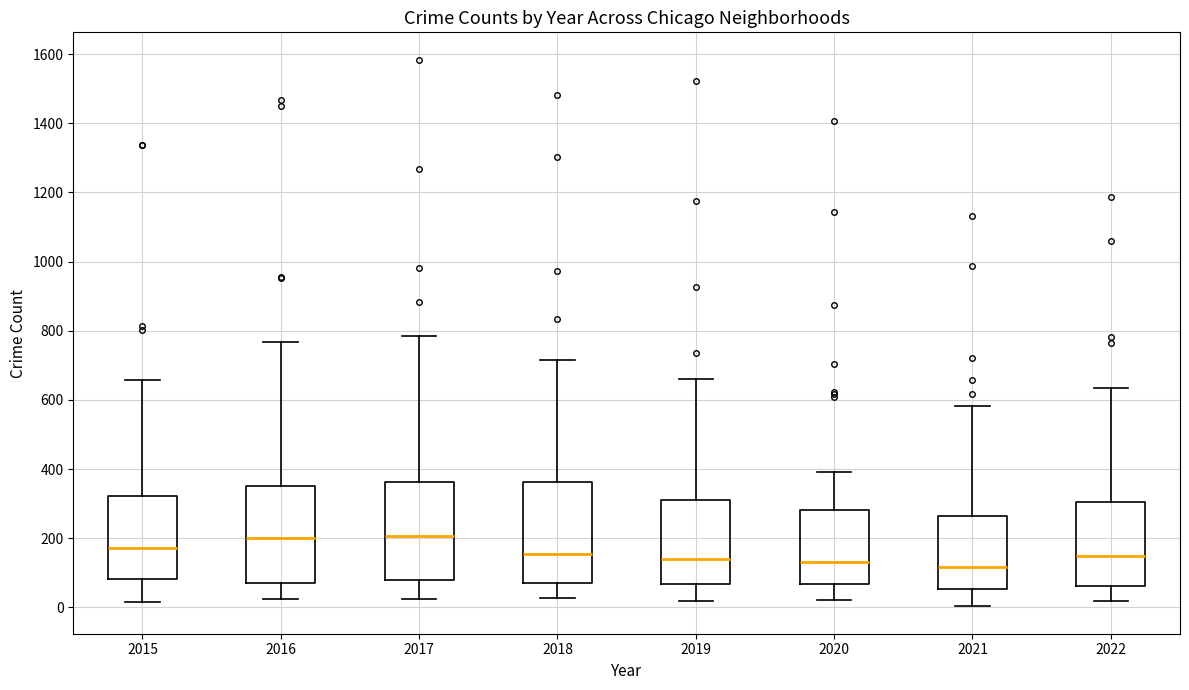

Where does the lower whisker of the box at x = 2018 end on the y-axis? The values are not printed on the chart, so give them approximately, as read against the axis.

20